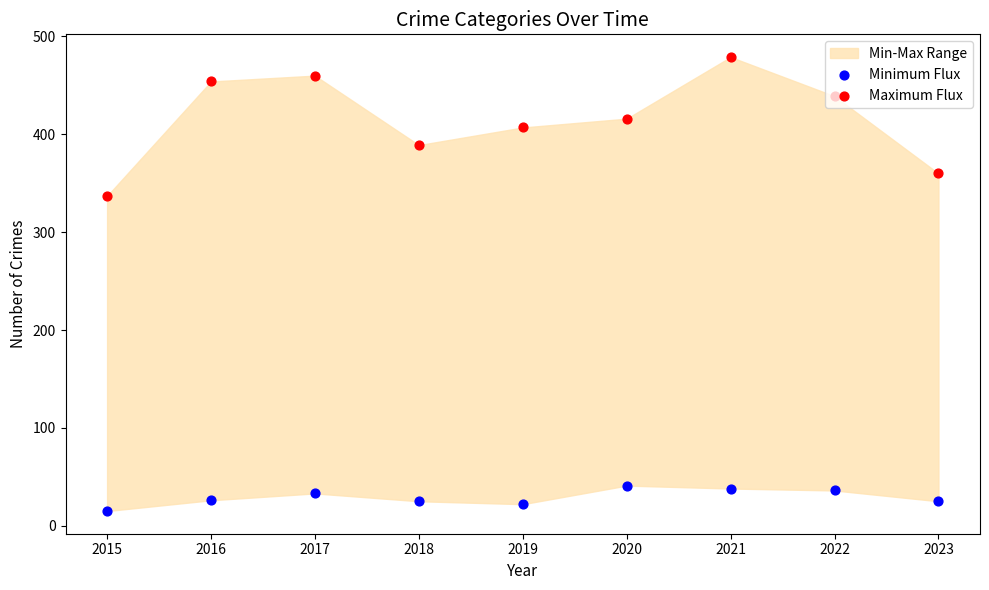

Which series contains the highest Y value?

Maximum Flux